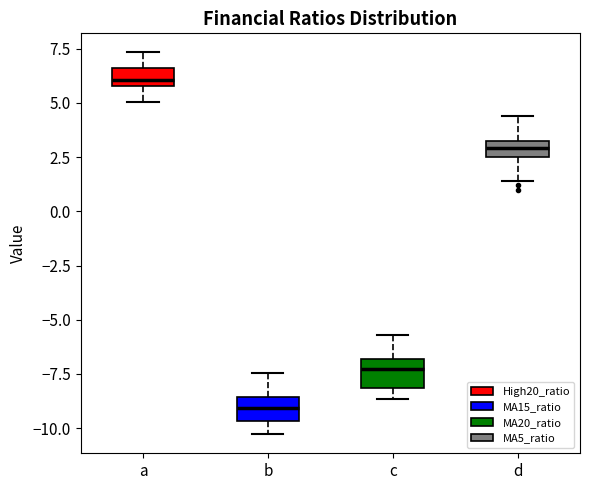

Reading left to right, transcribe this box plot: for each box, give where its median line is, the range the box spans, and where its two whiskers end, as read against the y-axis. The values are not printed on the chart, so give them approximately, as read against the axis.

a: median 6.0 (just above the box's lower edge), box 6.0 to 6.5, whiskers 5.0 to 7.5
b: median -9.0, box -9.5 to -8.5, whiskers -10.5 to -7.5
c: median -7.5, box -8.0 to -7.0, whiskers -8.5 to -5.5
d: median 3.0, box 2.5 to 3.5, whiskers 1.5 to 4.5